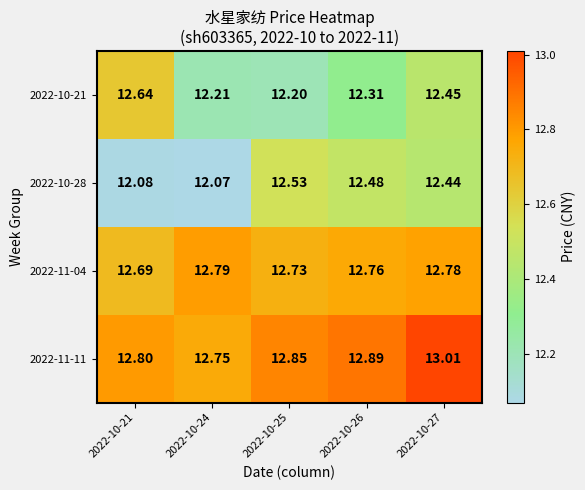

How many categories are shown in the chart?

5